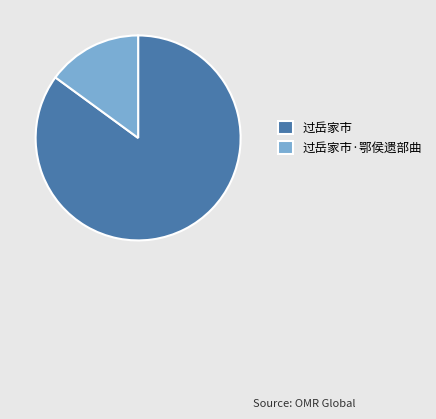

Do 过岳家市·鄂侯遗部曲 and 过岳家市 together represent more than half of the pie?

Yes